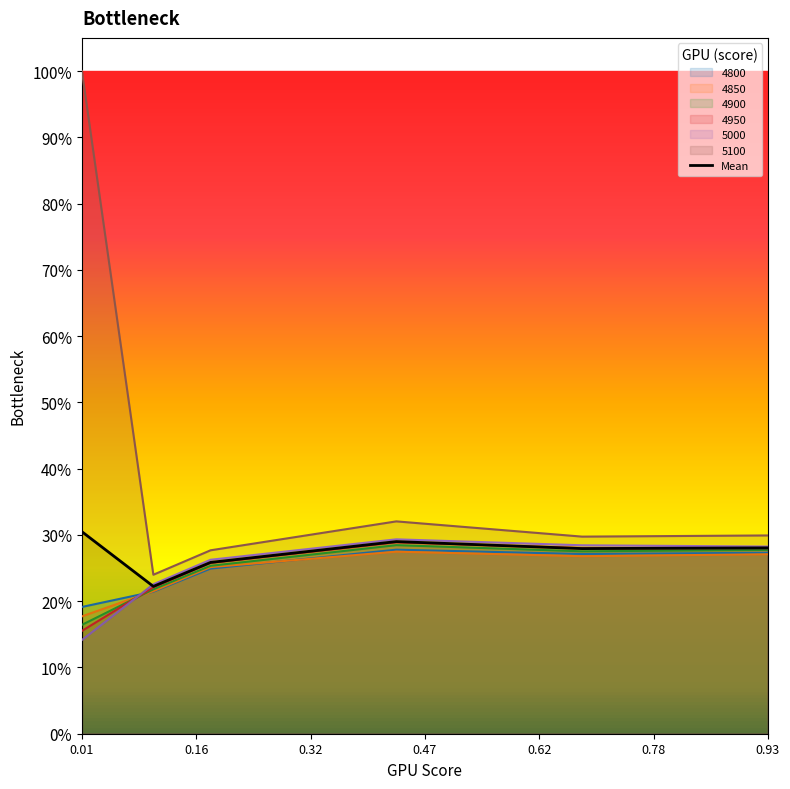

What is the value of the 1st point from the left?

0.3